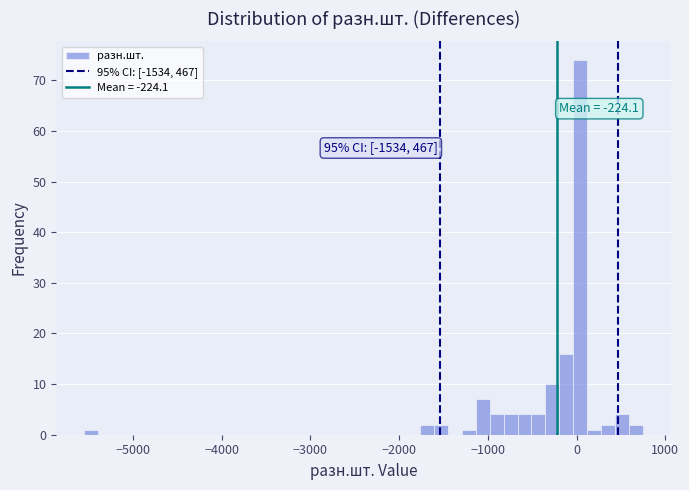

Around what value on the x-axis is the tallest bar? Give the approximate position of its centre, as read against the axis.

0